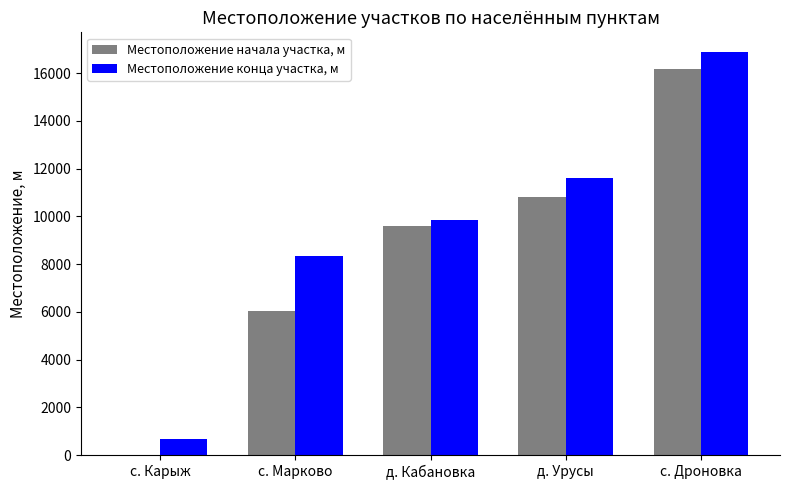

Which series has the largest total across all categories?

Местоположение конца участка, м